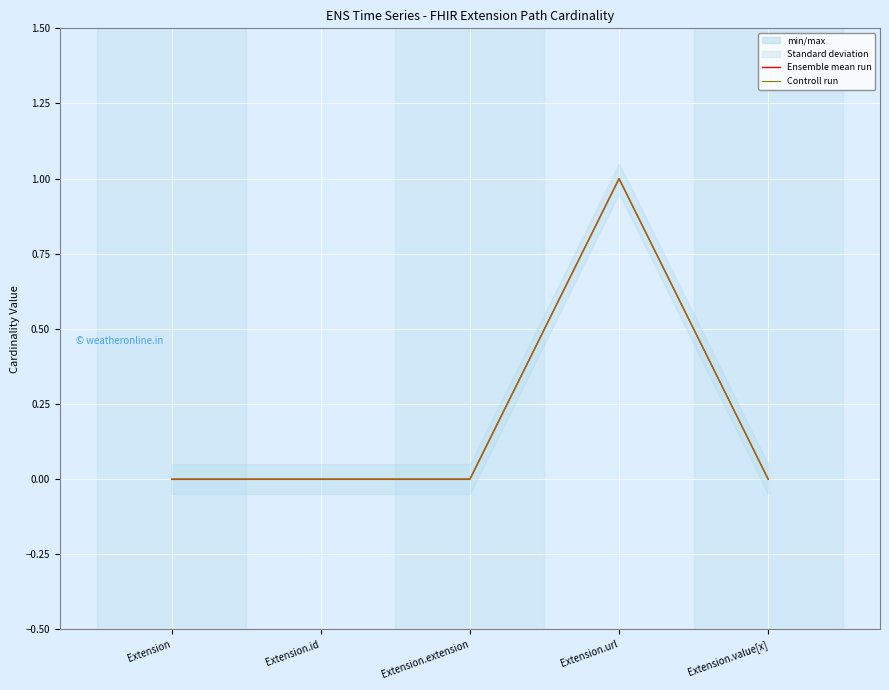

What is the label of the 4th point from the right?

Extension.id